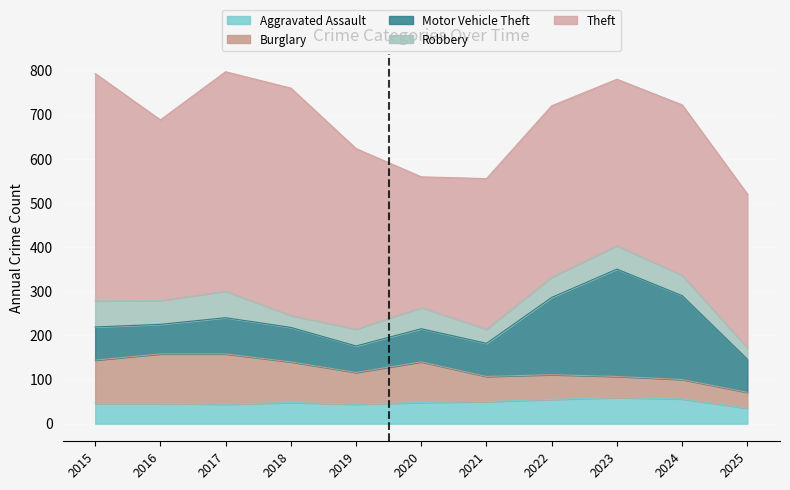

Reading left to right, extract all data points from this chart.

Aggravated Assault: 46	46	44	48	44	48	50	55	59	56	35
Burglary: 98	112	114	92	72	92	57	56	48	44	36
Motor Vehicle Theft: 75	67	82	78	60	75	75	175	243	190	75
Robbery: 59	54	60	27	38	48	32	46	53	46	26
Theft: 515	409	497	515	409	296	341	388	377	386	348